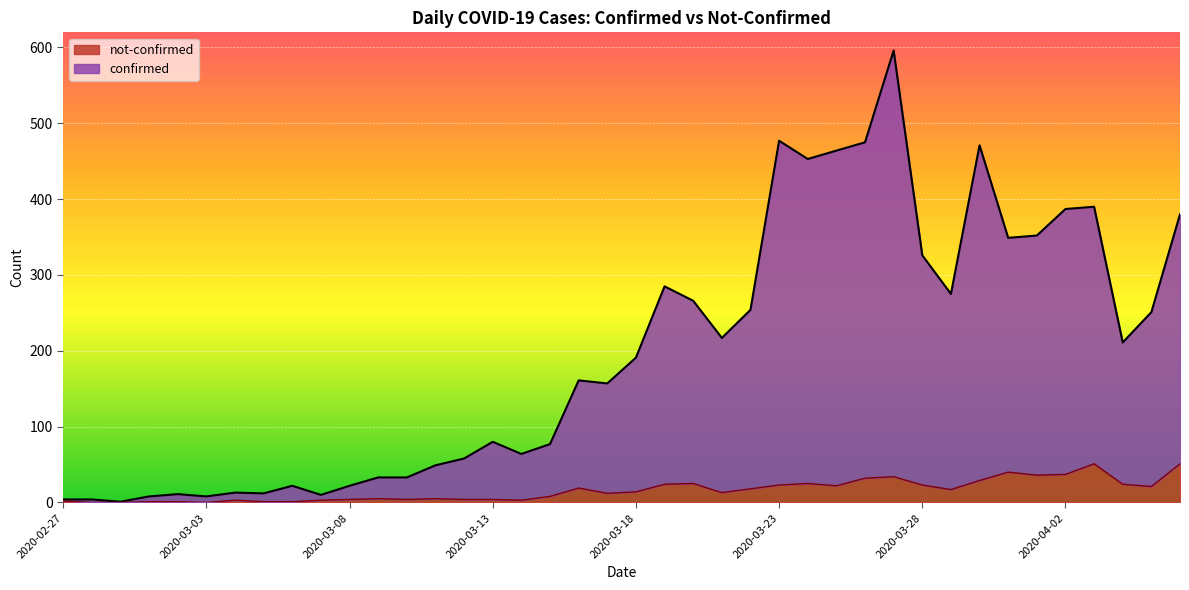

Where is not-confirmed nearest to the value 25?

2020-03-20